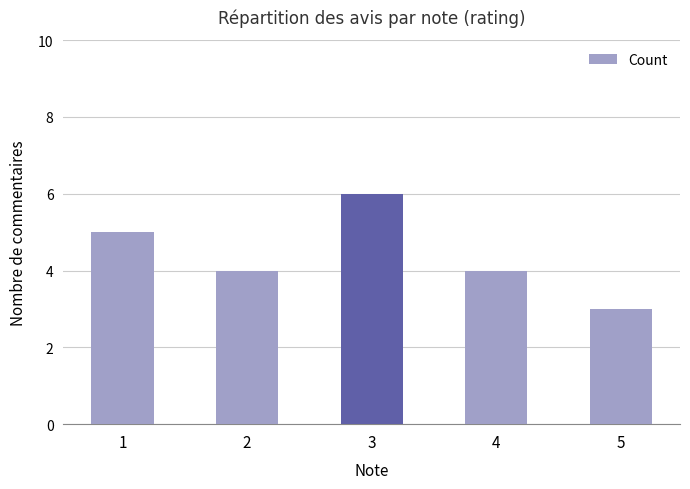

Count the values in the range 4 to 5.

3